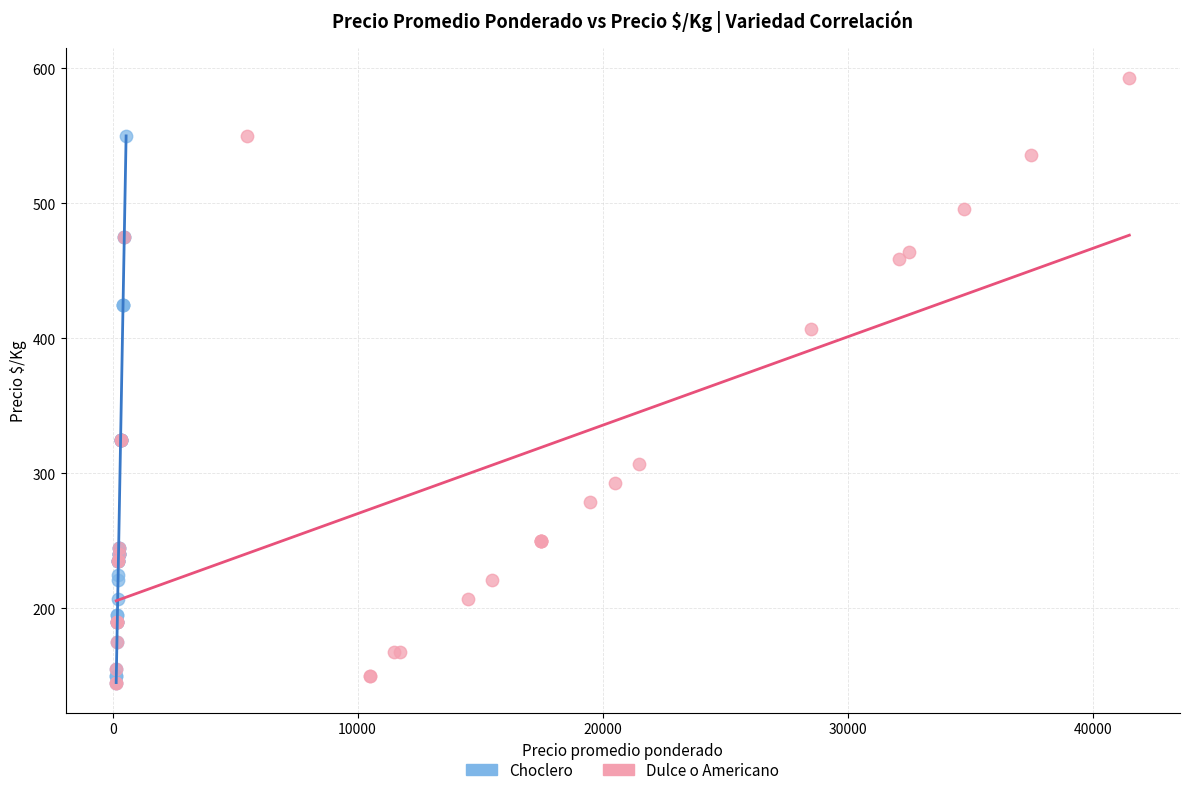

Which series has the widest spread of Y values?

Dulce o Americano